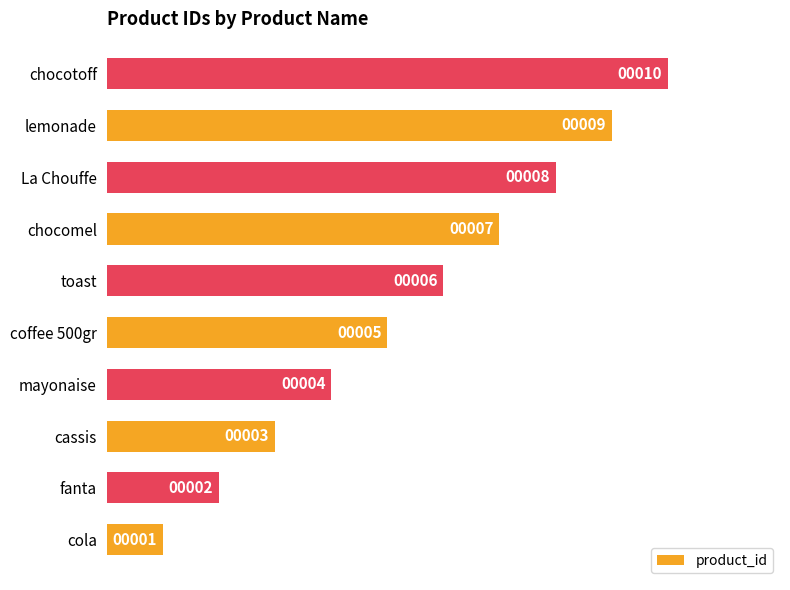

Count the number of categories in the chart.

10